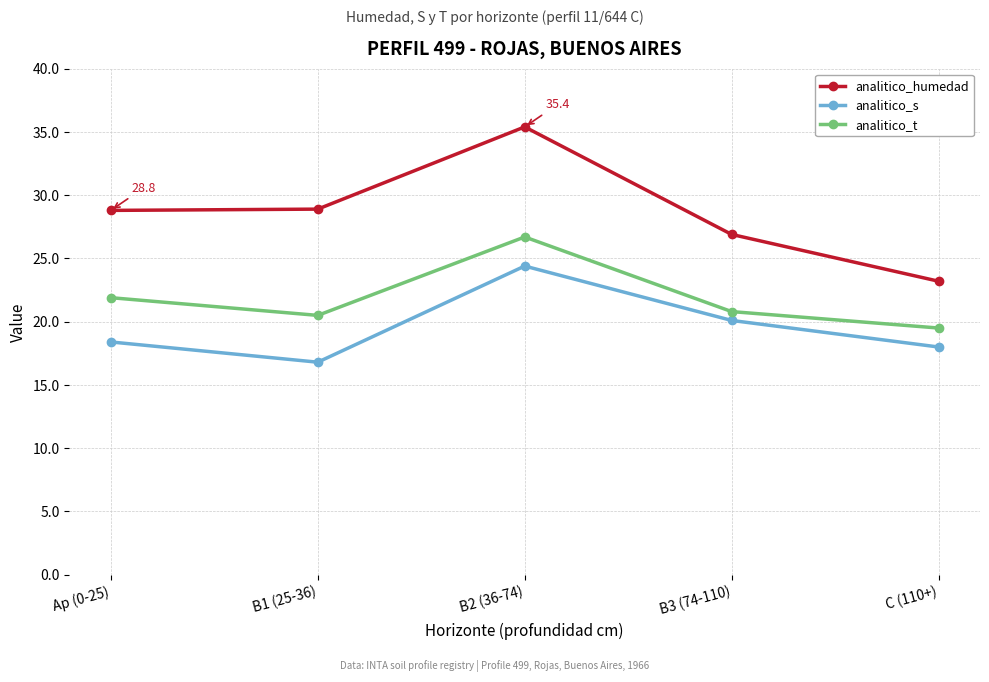

What is the sum of the analitico_humedad values at B2 (36-74) and B3 (74-110)?

62.3